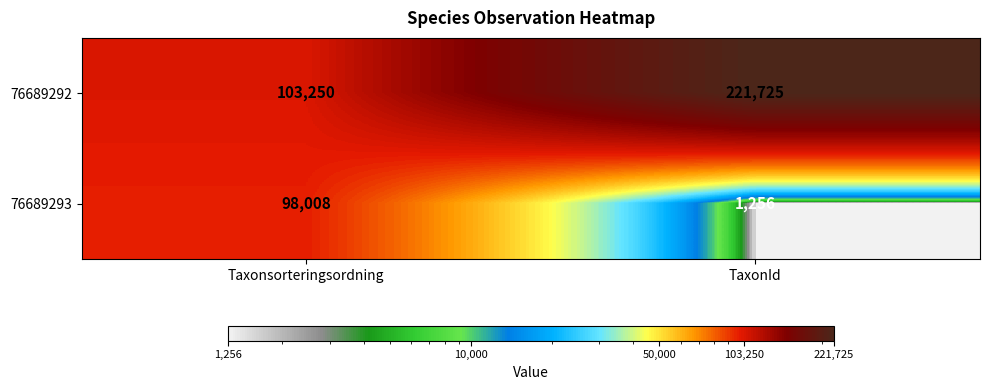

What is the total value across all series at TaxonId?

222981